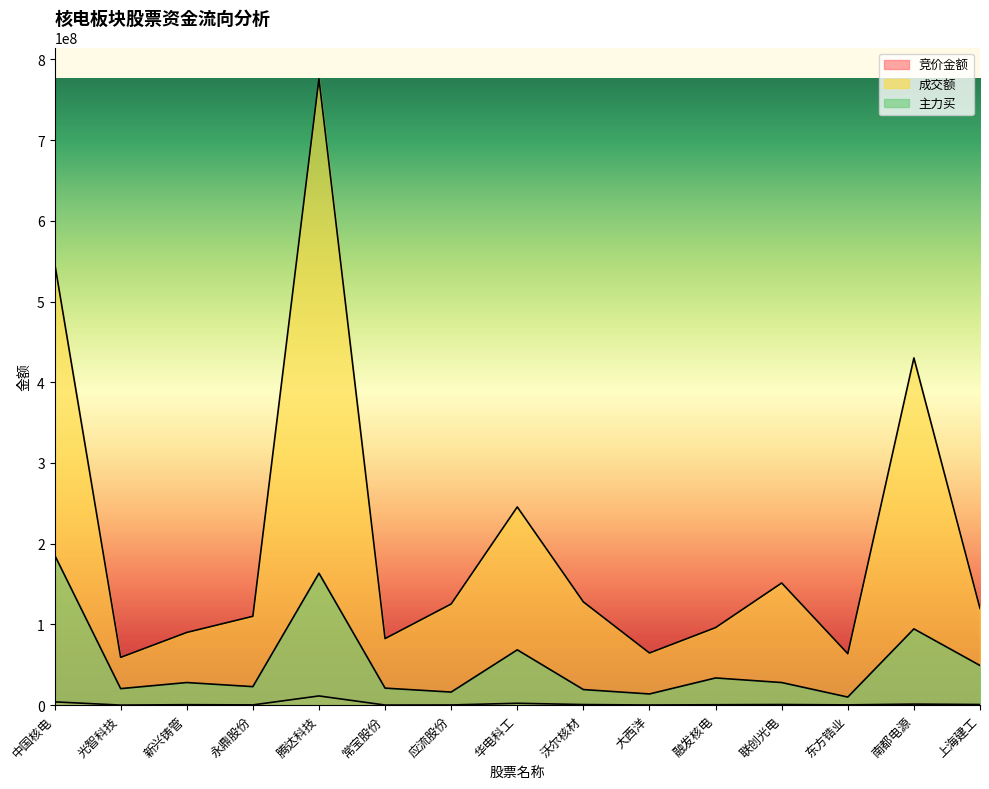

What is the maximum value for 主力买?

186137485